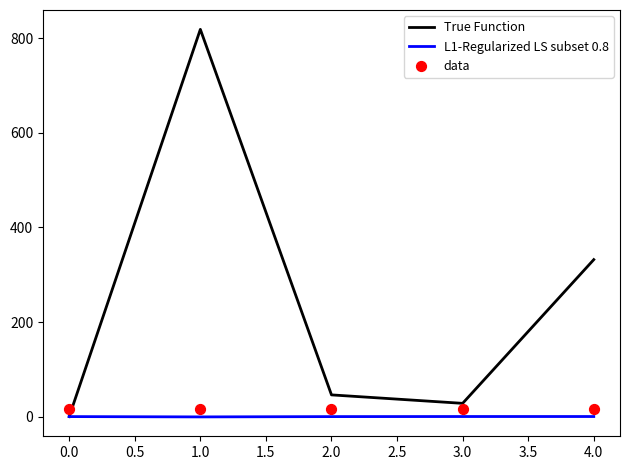

Which series contains the lowest Y value?

L1-Regularized LS subset 0.8